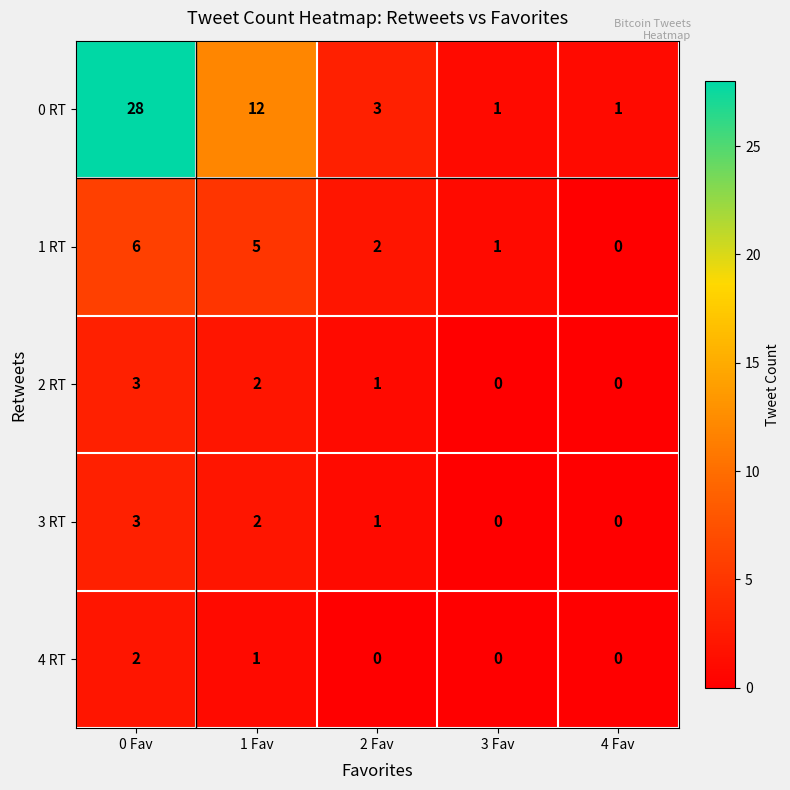

Which series has the largest total across all categories?

0 RT